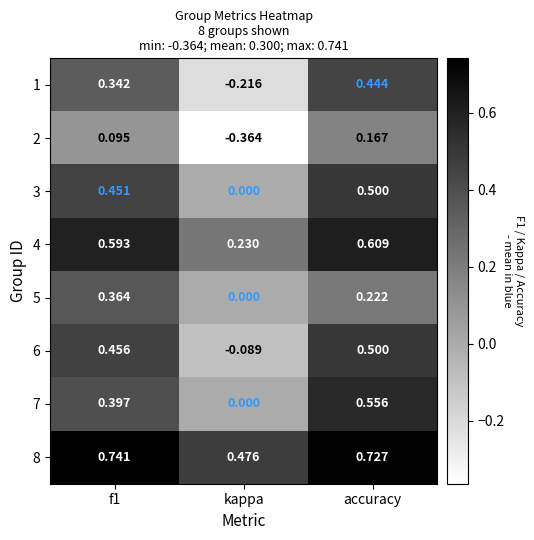

At which category is the sum across all series the highest?

accuracy